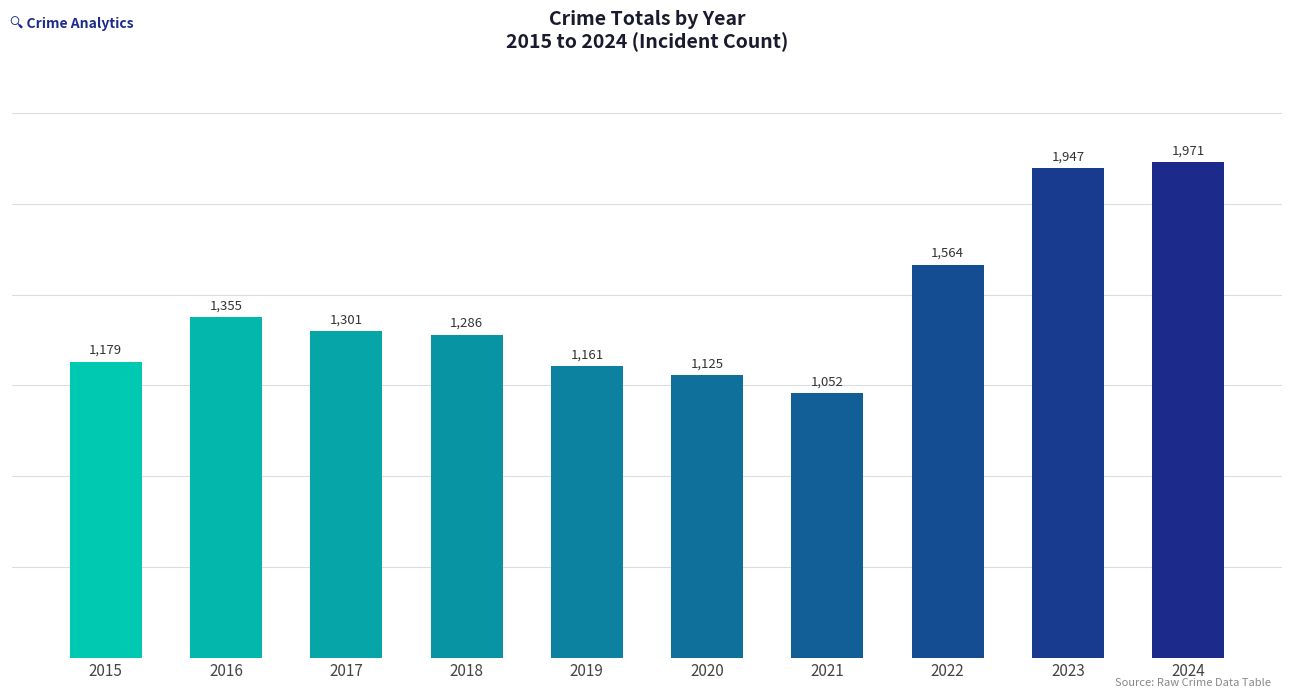

Rank the categories by value from lowest to highest.

2021, 2020, 2019, 2015, 2018, 2017, 2016, 2022, 2023, 2024